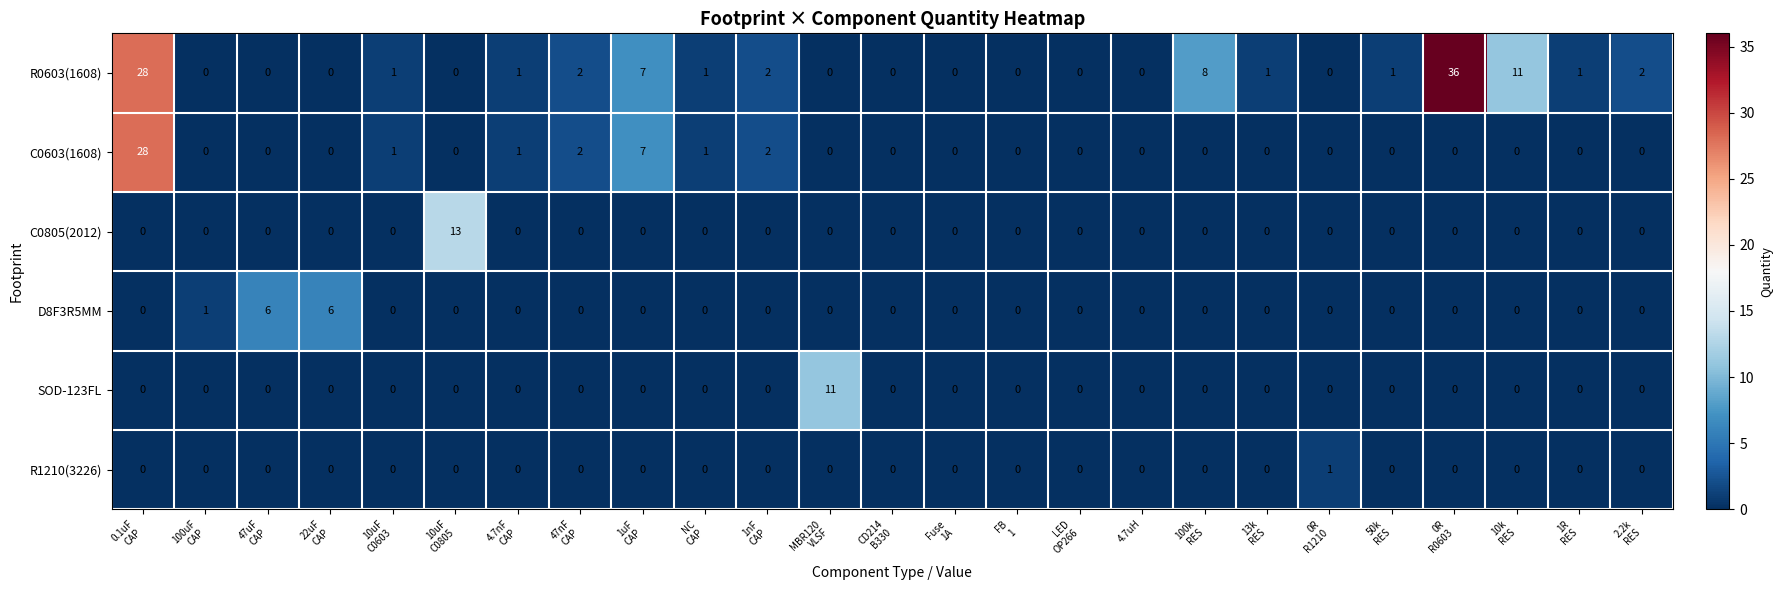

At which category is the sum across all series the highest?

0.1uF
CAP